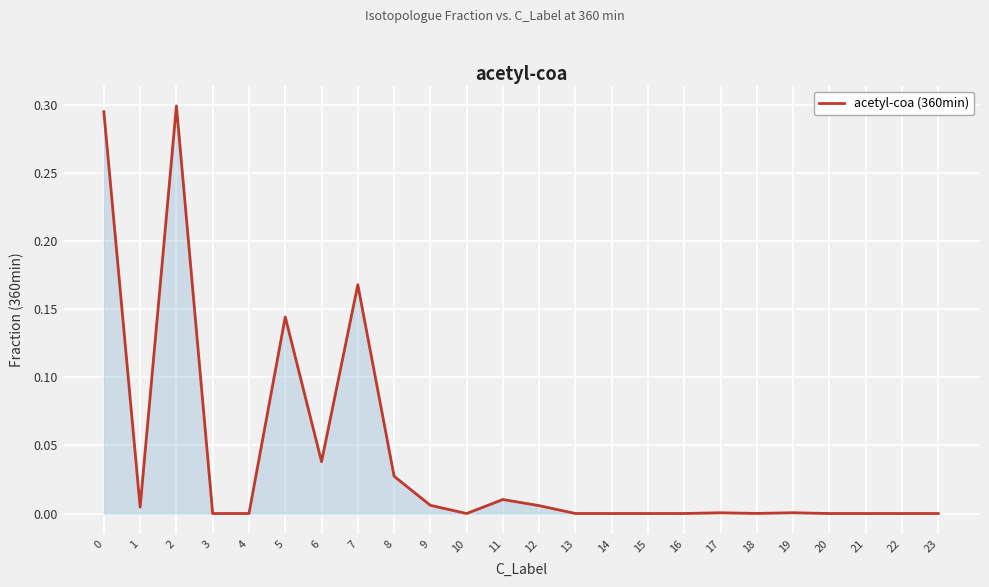

What is the change in value from 3 to 7?

+0.2